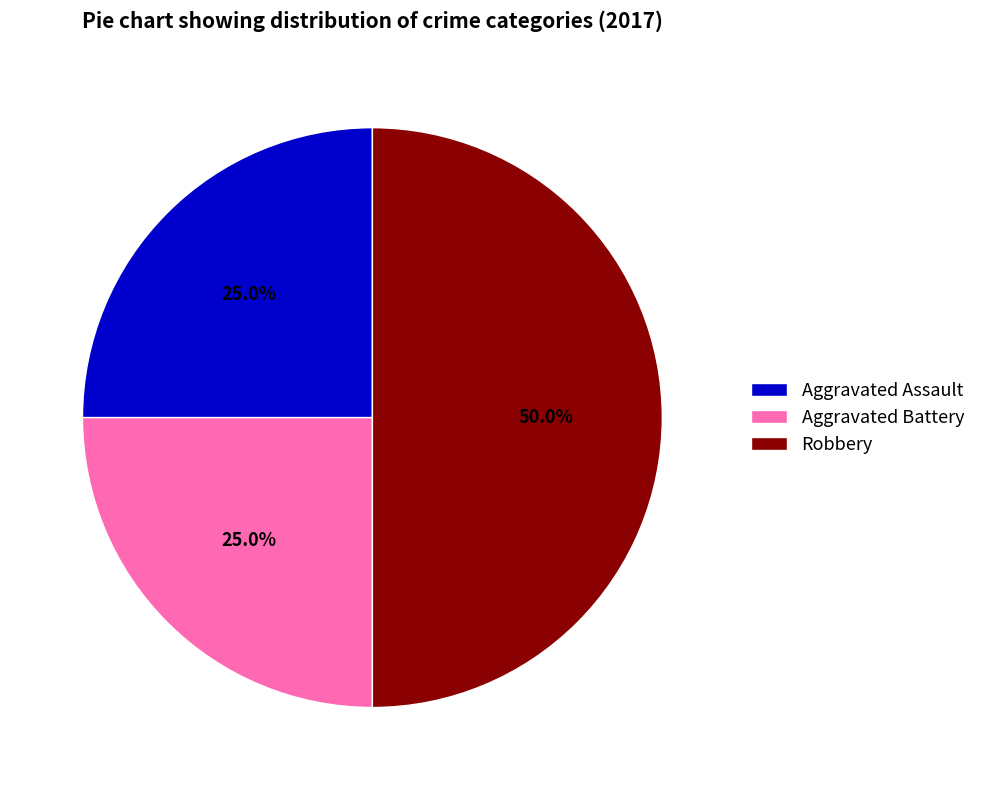

Which slice is the largest?

Robbery